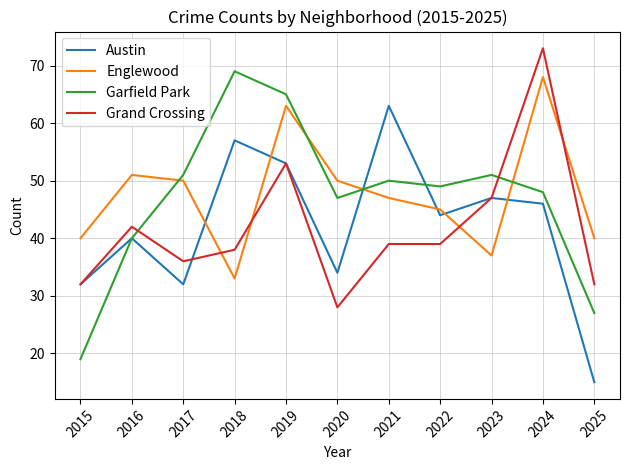

How many distinct data groups are displayed?

4